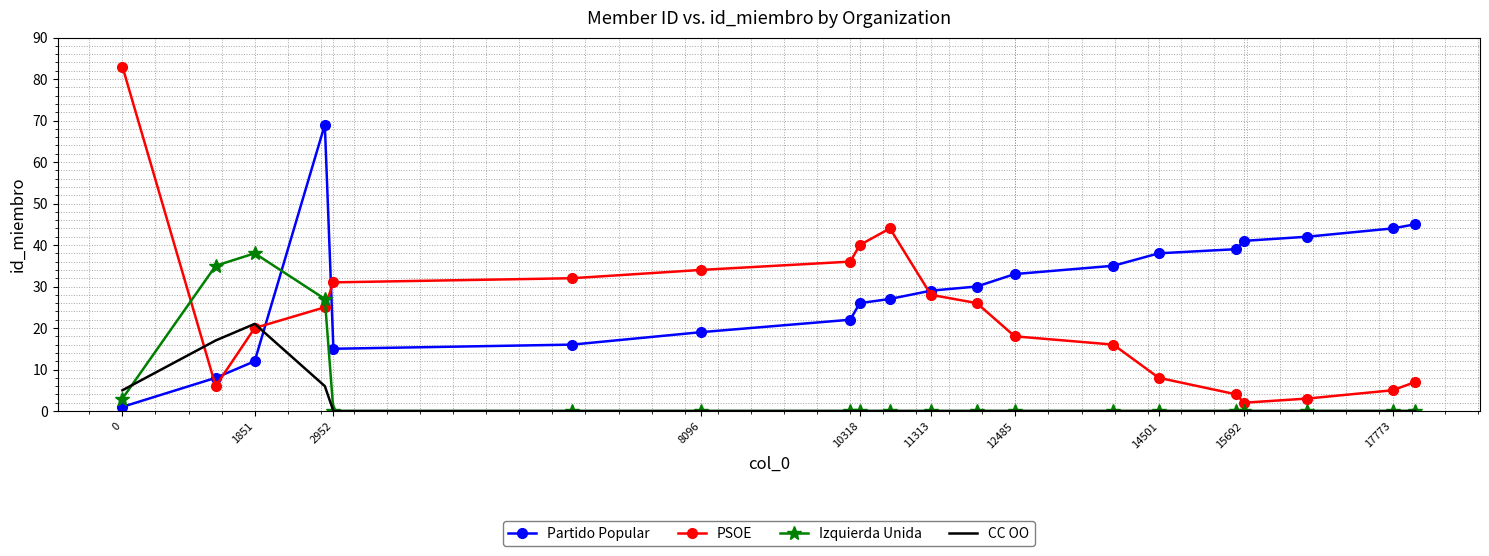

What is the difference between the maximum and second lowest values in the CC OO series?

21